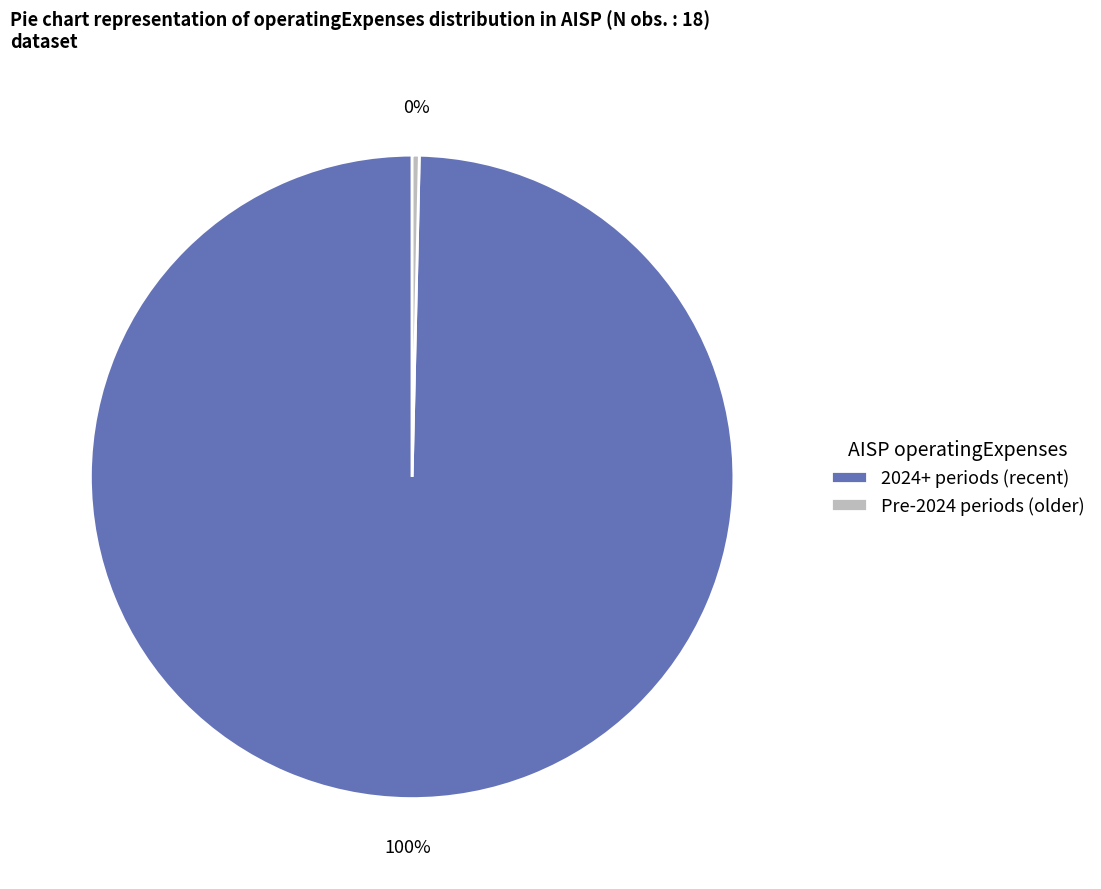

How many segments does this pie chart have?

2